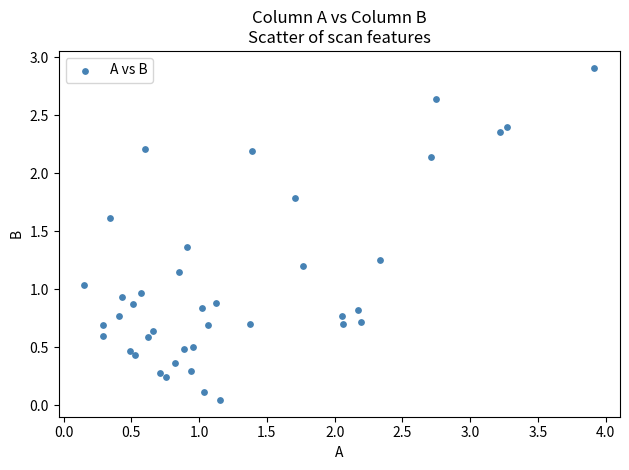

What is the range of X values (max minus min)?

3.8